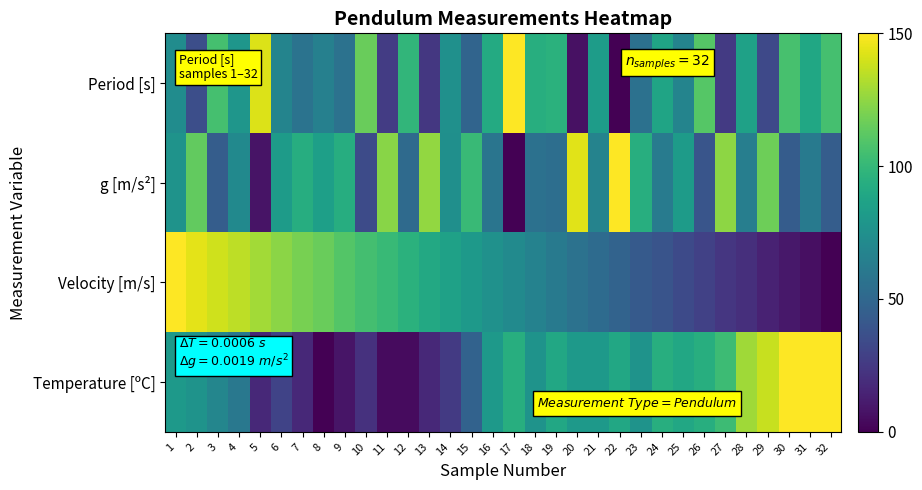

Reading left to right, transcribe all the data shown in this chart.

Period [s]: 1=72.8	2=36.2	3=105.6	4=79.0	5=142.0	6=67.9	7=56.8	8=65.2	9=56.6	10=115.7	11=26.8	12=98.4	13=24.2	14=75.4	15=48.2	16=91.6	17=150.0	18=94.0	19=96.0	20=6.8	21=82.7	22=0.0	23=56.1	24=87.5	25=67.7	26=110.5	27=25.5	28=85.6	29=33.2	30=106.3	31=89.1	32=105.8
g [m/s²]: 1=77.2	2=113.8	3=44.4	4=71.0	5=8.1	6=82.1	7=93.2	8=84.8	9=93.4	10=34.4	11=123.2	12=51.6	13=125.8	14=74.6	15=101.8	16=58.5	17=0.0	18=56.0	19=54.0	20=143.2	21=67.4	22=150.0	23=93.9	24=62.5	25=82.4	26=39.5	27=124.5	28=64.4	29=116.8	30=43.7	31=60.9	32=44.2
Velocity [m/s]: 1=150.0	2=143.9	3=139.2	4=135.3	5=129.4	6=124.1	7=119.2	8=115.6	9=109.7	10=105.3	11=101.0	12=95.6	13=90.3	14=85.6	15=81.2	16=75.9	17=71.9	18=66.6	19=61.8	20=56.7	21=52.5	22=47.7	23=42.6	24=39.0	25=33.5	26=28.7	27=23.7	28=20.2	29=14.2	30=9.6	31=5.9	32=0.0
Temperature [ºC]: 1=81.4	2=77.1	3=68.6	4=60.0	5=17.1	6=30.0	7=17.1	8=0.0	9=8.6	10=21.4	11=4.3	12=4.3	13=17.1	14=25.7	15=47.1	16=81.4	17=94.3	18=77.1	19=90.0	20=81.4	21=81.4	22=90.0	23=77.1	24=94.3	25=90.0	26=94.3	27=102.9	28=128.6	29=137.1	30=150.0	31=150.0	32=150.0